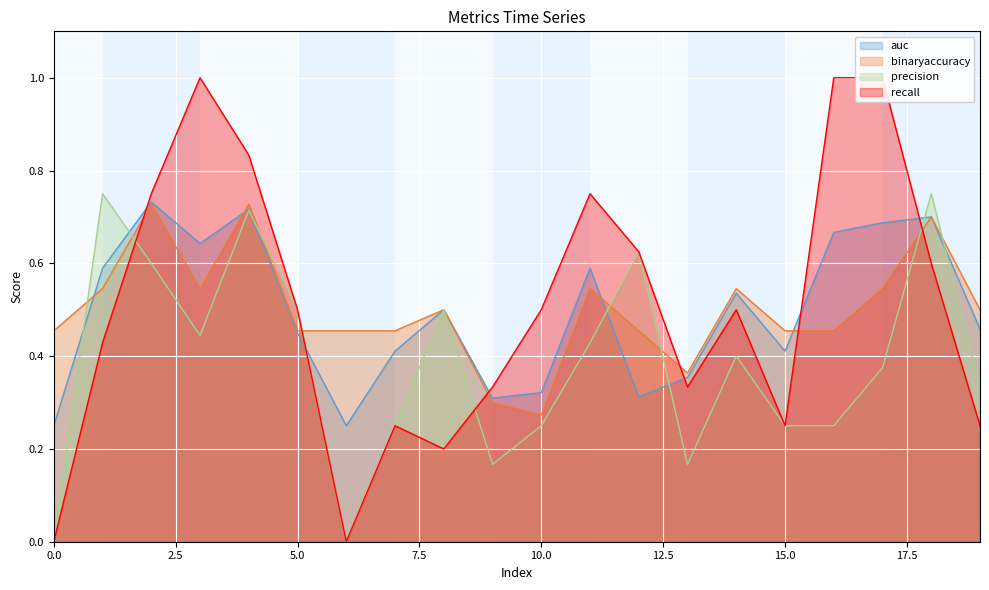

Reading right to left, list all the values displayed in this chart.

auc: 0.5	0.7	0.7	0.7	0.4	0.5	0.4	0.3	0.6	0.3	0.3	0.5	0.4	0.2	0.5	0.7	0.6	0.7	0.6	0.2
binaryaccuracy: 0.5	0.7	0.5	0.5	0.5	0.5	0.4	0.5	0.5	0.3	0.3	0.5	0.5	0.5	0.5	0.7	0.5	0.7	0.5	0.5
precision: 0.3	0.8	0.4	0.2	0.2	0.4	0.2	0.6	0.4	0.2	0.2	0.5	0.2	0.0	0.5	0.7	0.4	0.6	0.8	0.0
recall: 0.2	0.6	1.0	1.0	0.2	0.5	0.3	0.6	0.8	0.5	0.3	0.2	0.2	0.0	0.5	0.8	1.0	0.8	0.4	0.0